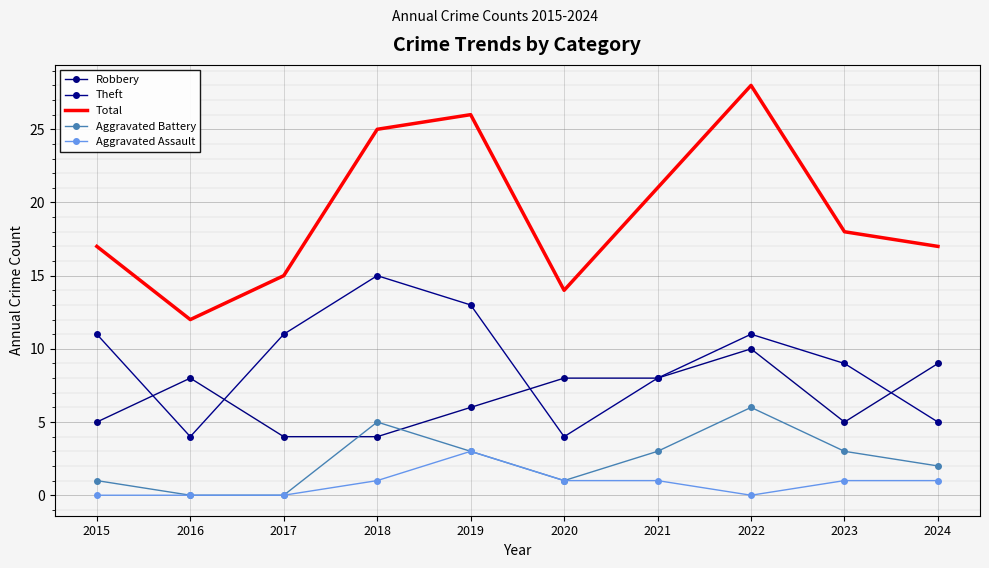

Reading left to right, list all the values displayed in this chart.

Robbery: 5	8	4	4	6	8	8	10	5	9
Theft: 11	4	11	15	13	4	8	11	9	5
Total: 17	12	15	25	26	14	21	28	18	17
Aggravated Battery: 1	0	0	5	3	1	3	6	3	2
Aggravated Assault: 0	0	0	1	3	1	1	0	1	1